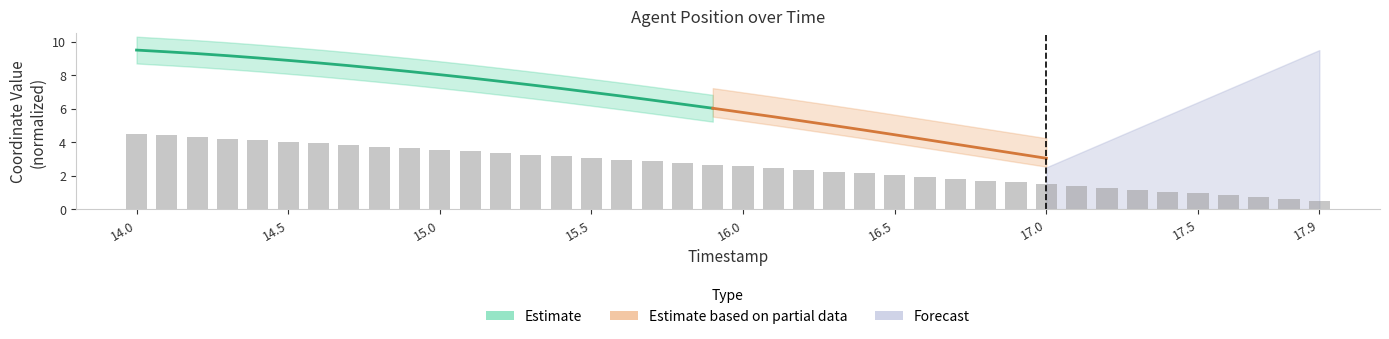

Reading right to left, extract all data points from this chart.

0.5	0.6	0.7	0.8	0.9	1.0	1.2	1.3	1.4	1.5	1.6	1.7	1.8	1.9	2.0	2.1	2.2	2.4	2.5	2.6	2.7	2.8	2.9	3.0	3.1	3.2	3.3	3.4	3.5	3.6	3.6	3.7	3.8	3.9	4.0	4.1	4.2	4.3	4.4	4.5